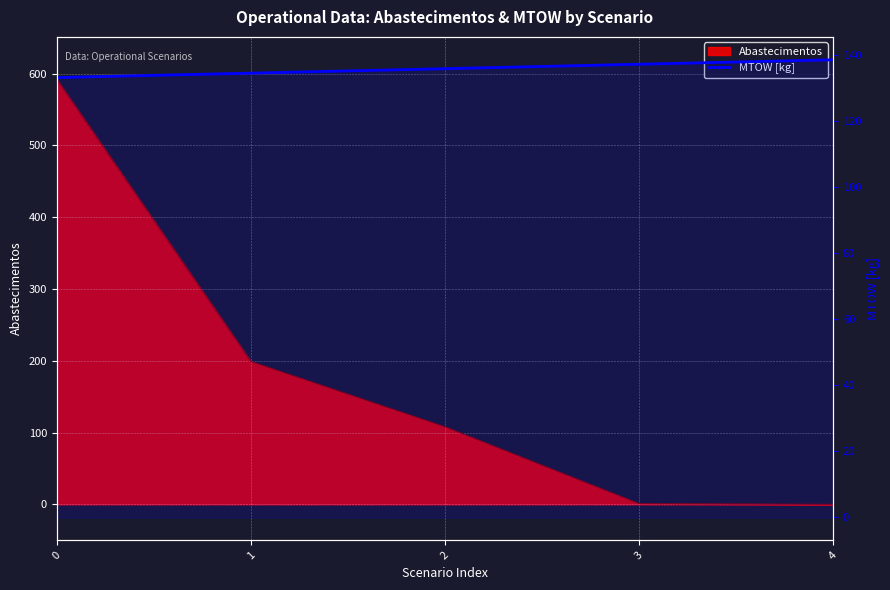

Rank the categories by value from highest to lowest.

4, 3, 2, 1, 0